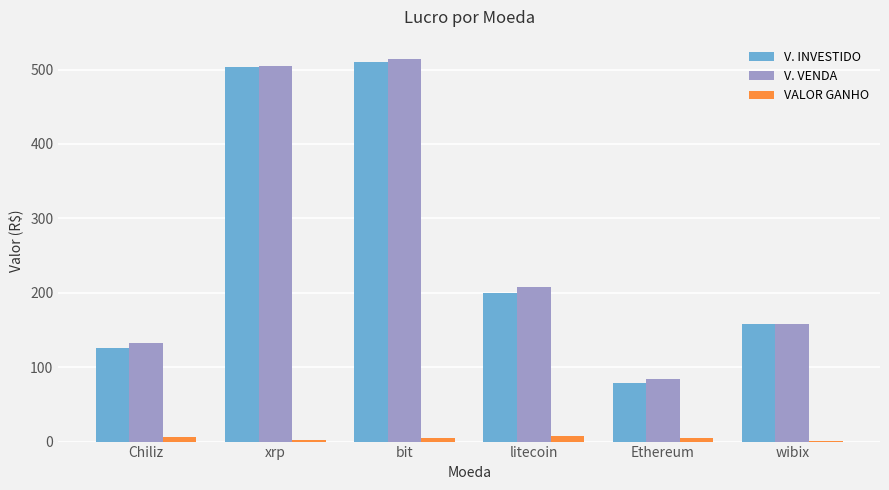

True or false: V. INVESTIDO has a value of 733.5 at xrp.

False